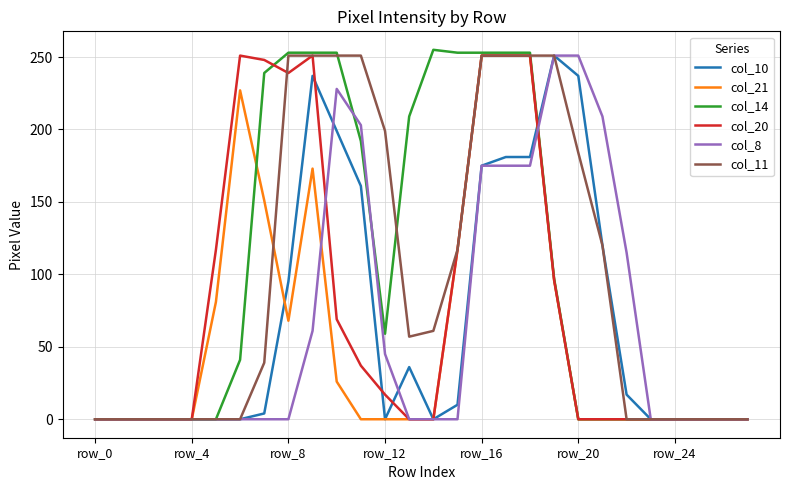

Which series has the largest range (max minus min)?

col_14